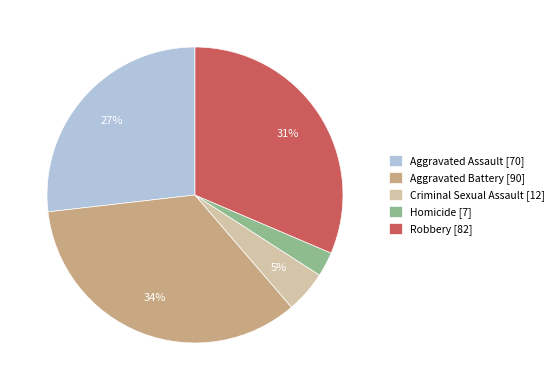

Is Aggravated Battery the majority of the pie?

No